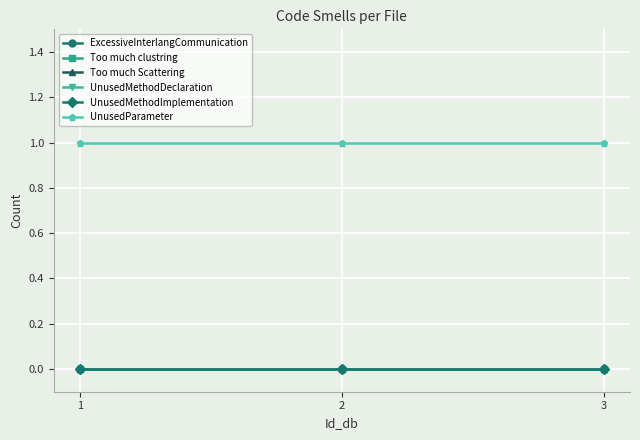

How many lines are shown in the chart?

6